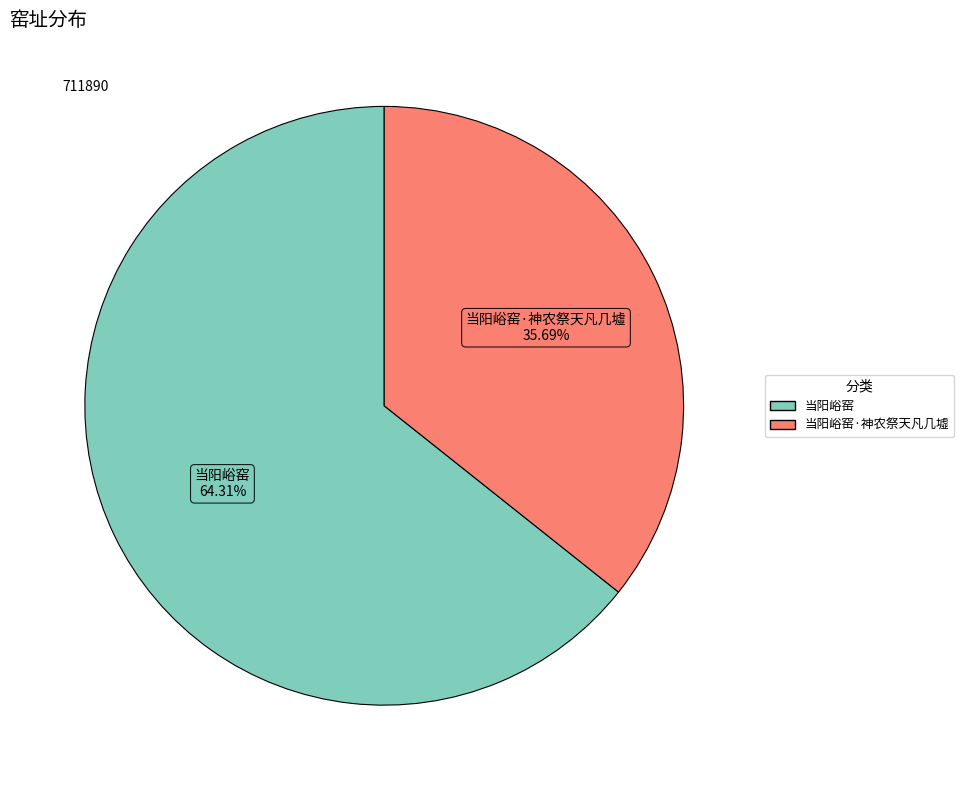

What portion of the pie excludes 当阳峪窑?

35.7%